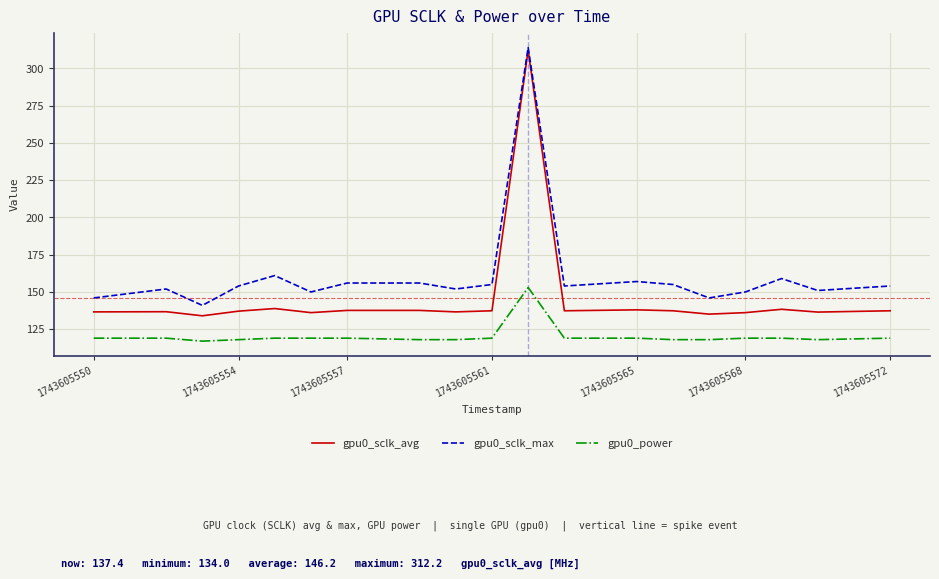

What are all the series names shown in the legend?

gpu0_sclk_avg, gpu0_sclk_max, gpu0_power